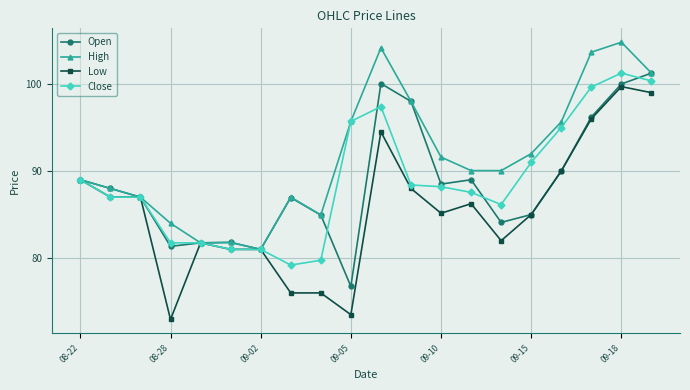

Which series has the largest total across all categories?

High